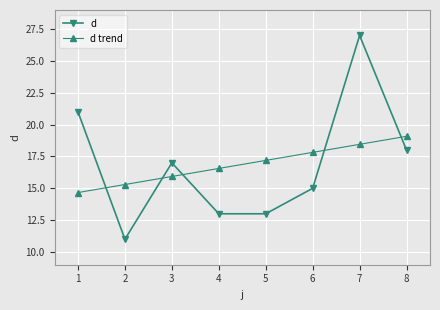

Is the value of d trend at 2 greater than the value of d at 6?

Yes